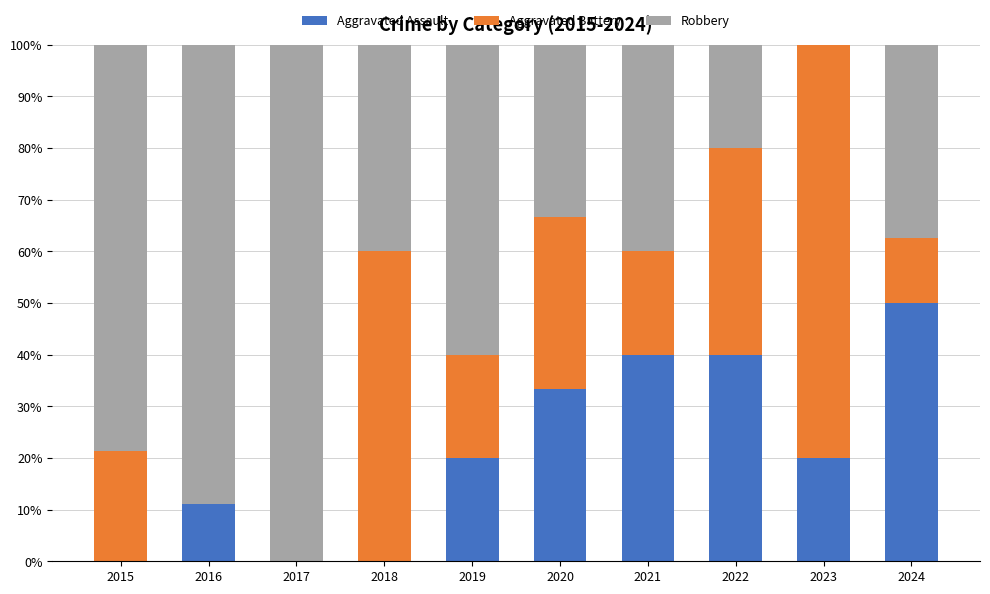

What are all the series names shown in the legend?

Aggravated Assault, Aggravated Battery, Robbery